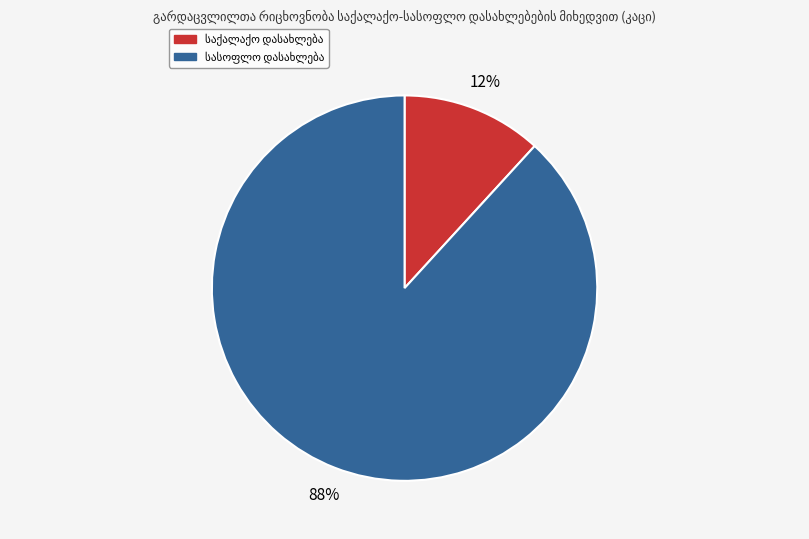

Count the number of slices in the pie.

2